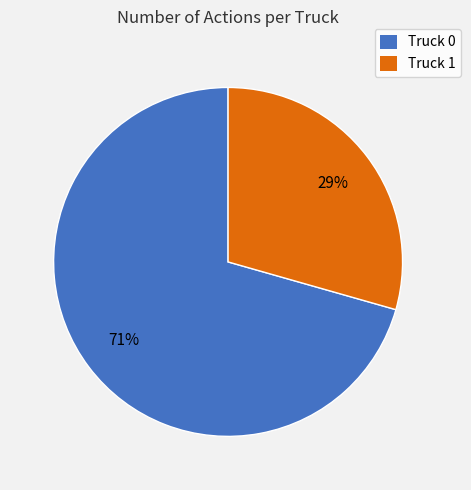

How many slices are in this pie chart?

2